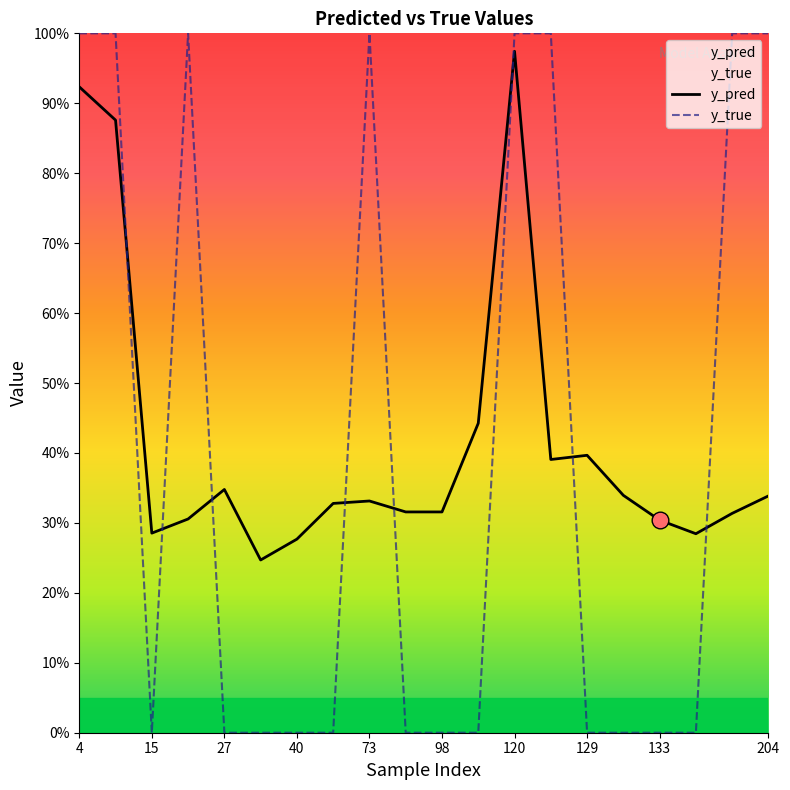

How many interior local peaks does the y_true series have?

2